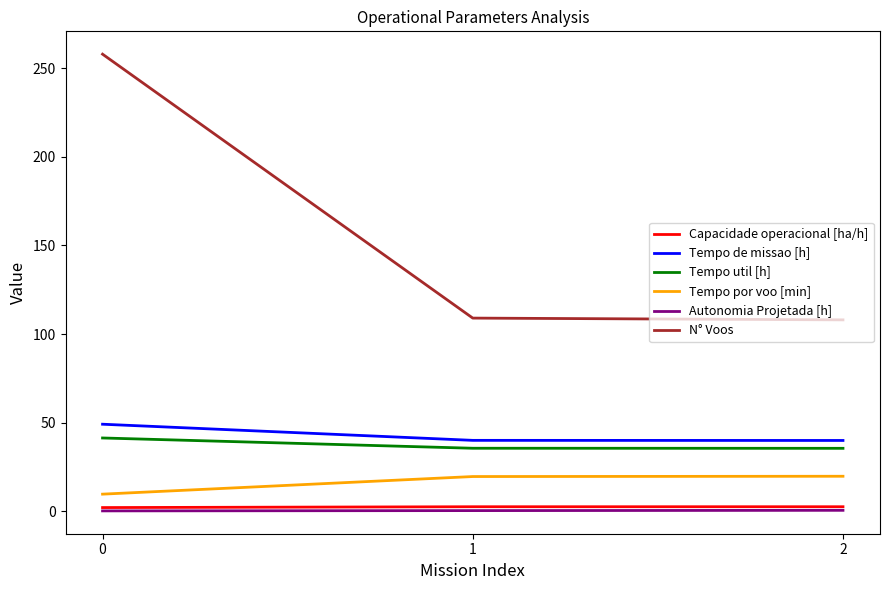

Is the value of Tempo util [h] at 0 greater than the value of Capacidade operacional [ha/h] at 0?

Yes